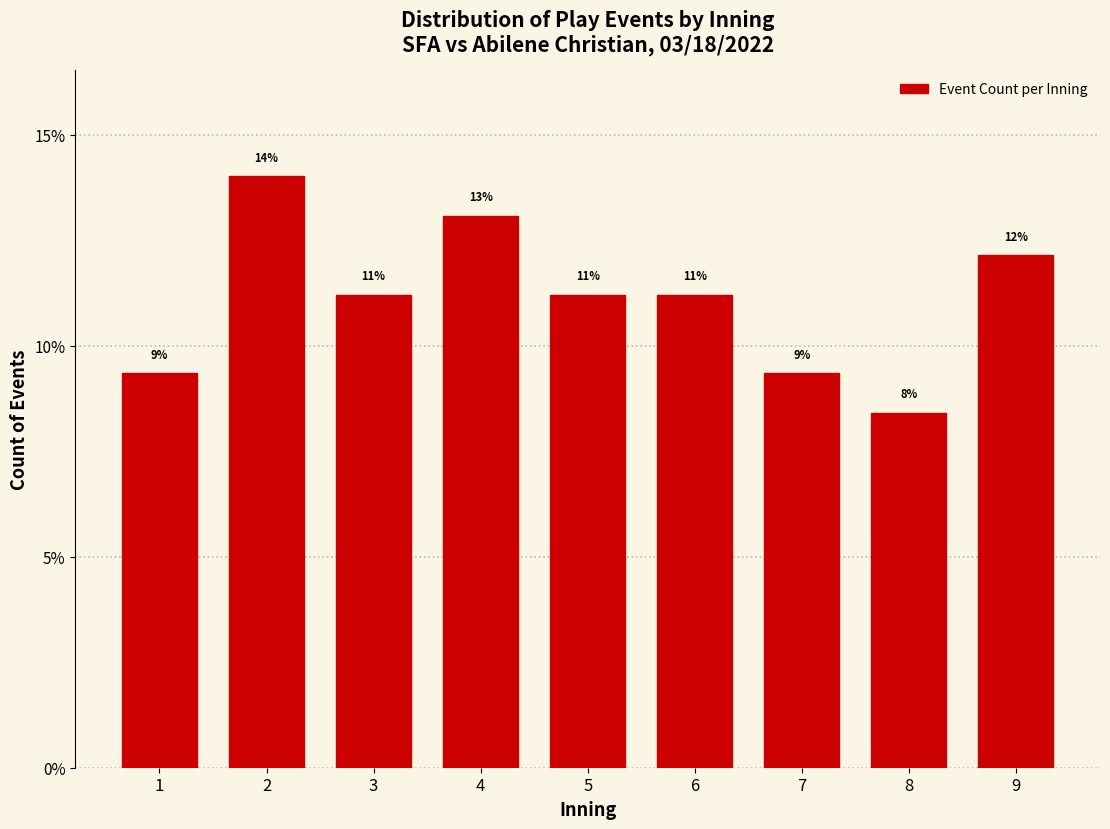

How many bars are there in total?

9